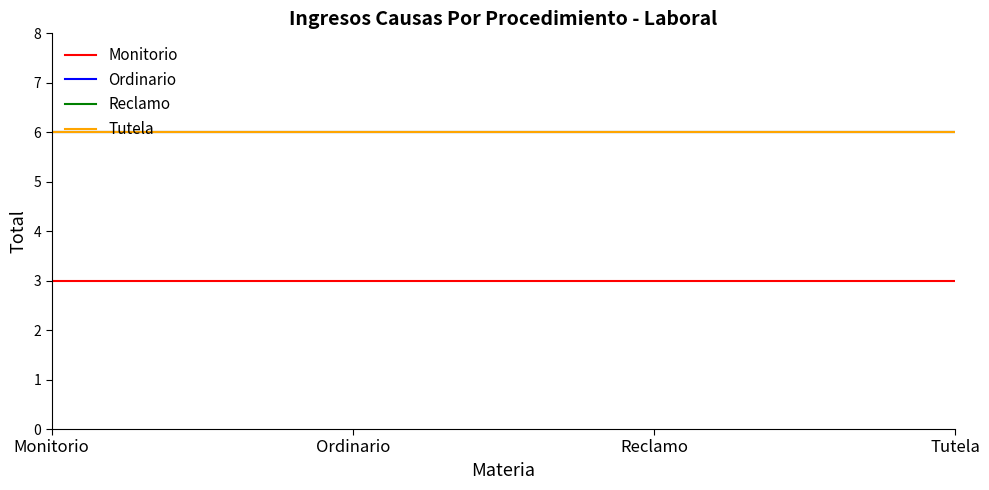

Does the chart have visible grid lines?

No